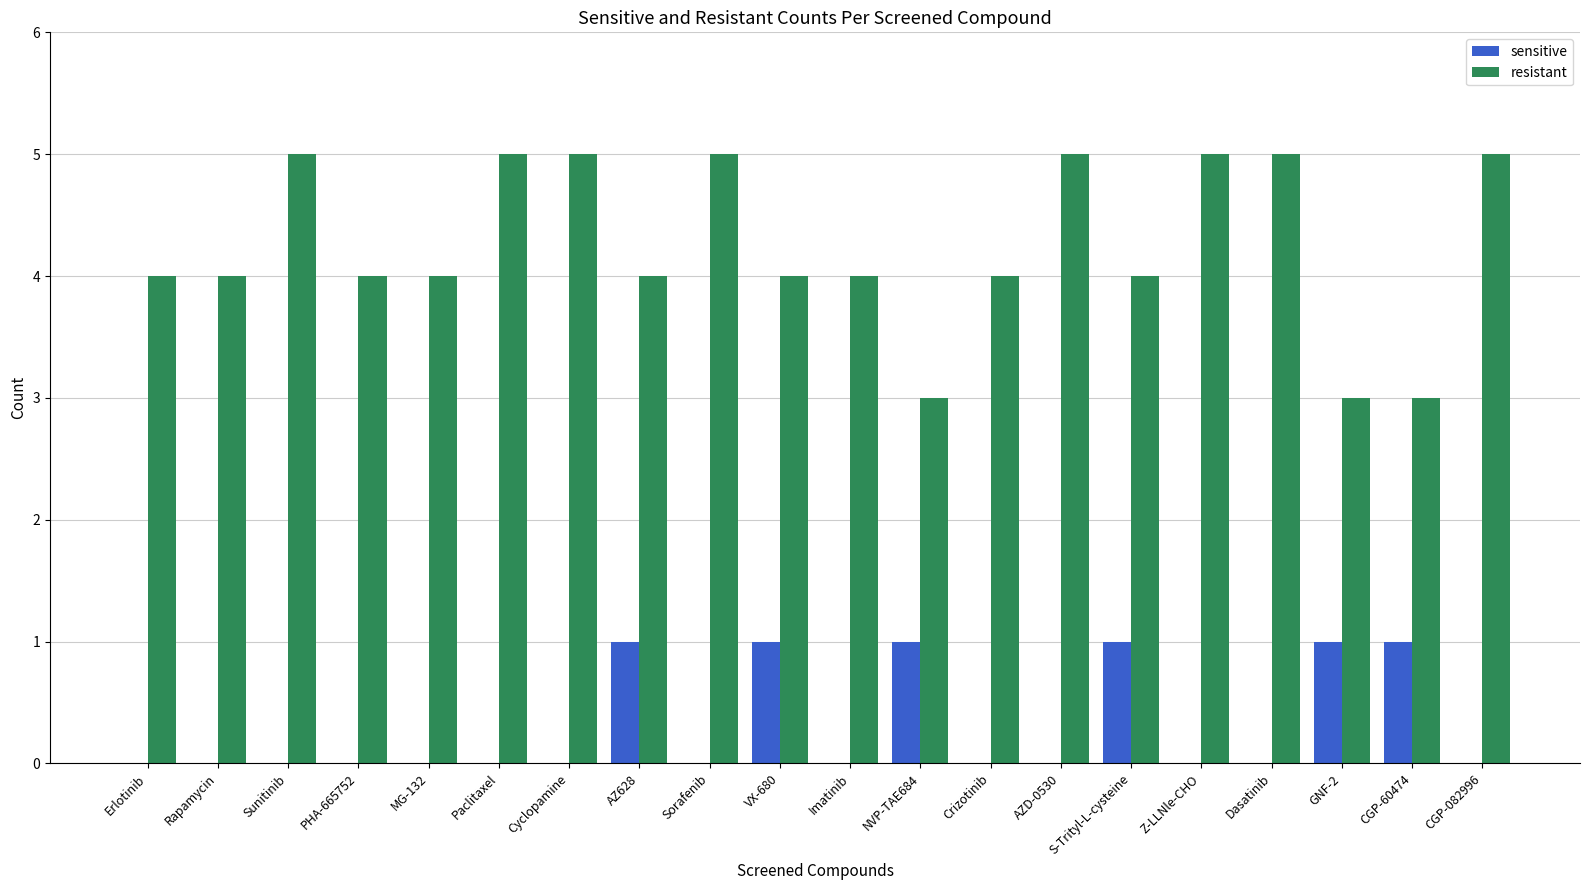

Does the chart contain stacked bars?

No